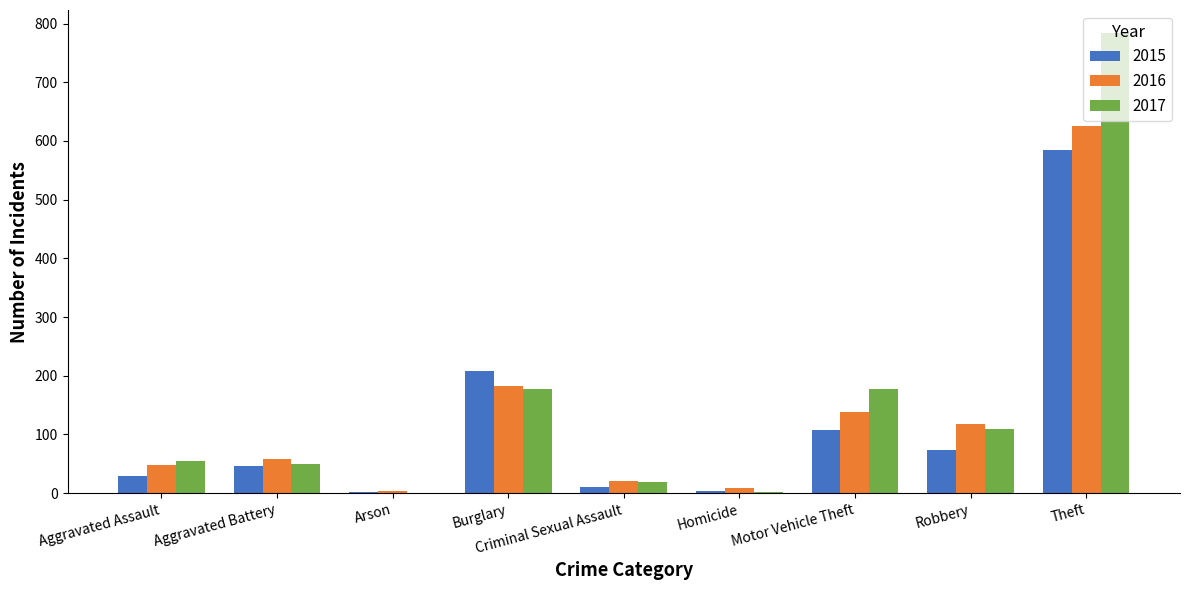

The 2017 series shows 1024 at Theft. True or false?

False